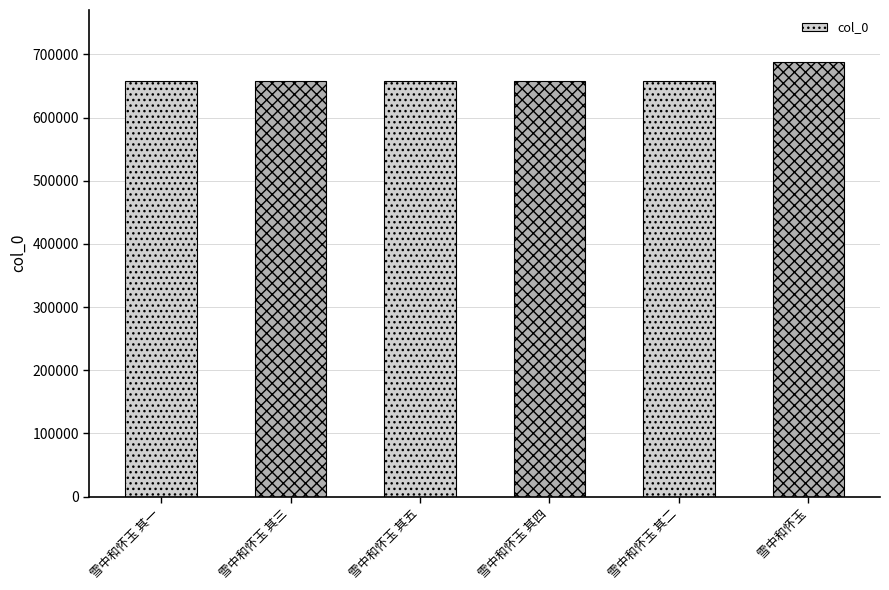

What is the sum of all values?

3976553